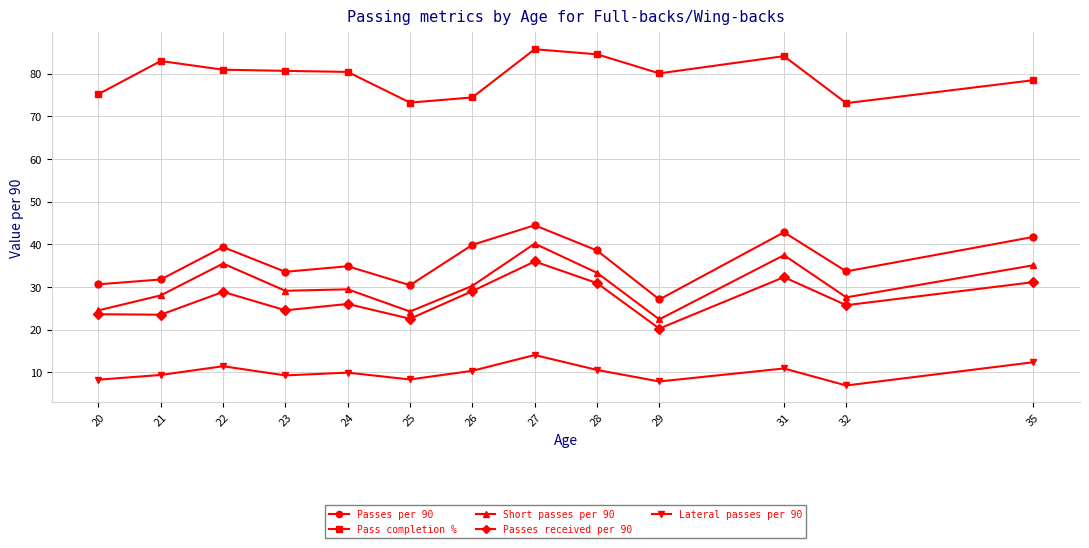

True or false: Lateral passes per 90 and Passes per 90 cross at least once.

False